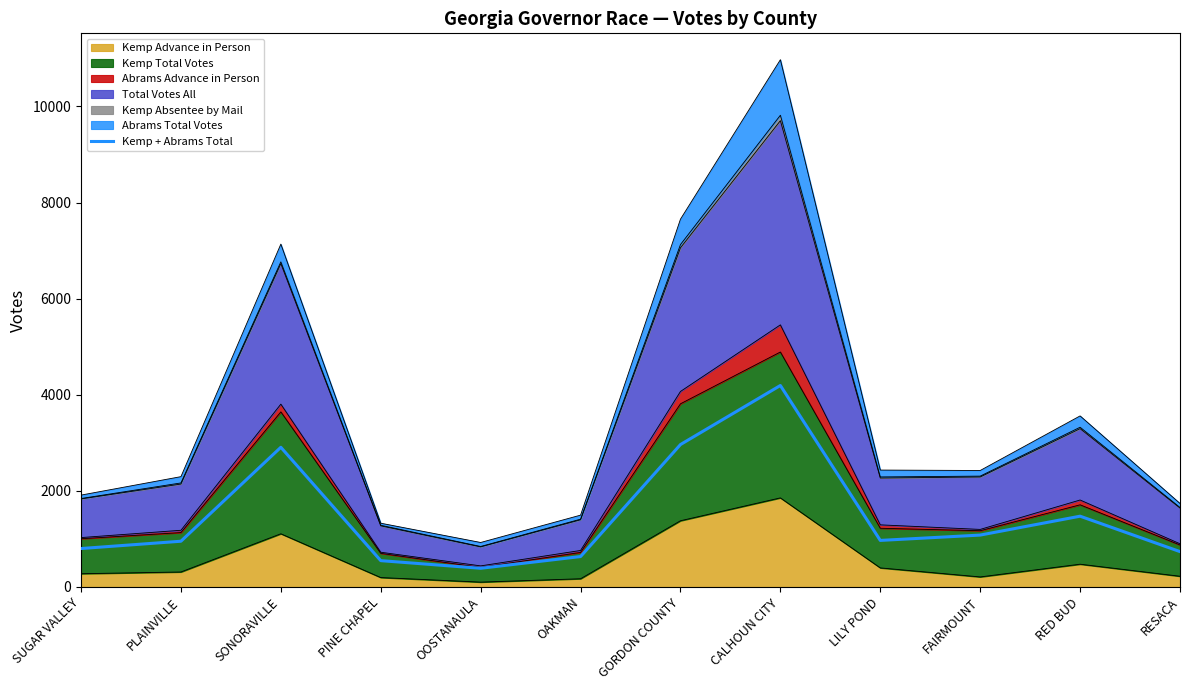

List the labels in order of value, smallest first.

OOSTANAULA, PINE CHAPEL, OAKMAN, RESACA, SUGAR VALLEY, PLAINVILLE, LILY POND, FAIRMOUNT, RED BUD, SONORAVILLE, GORDON COUNTY, CALHOUN CITY